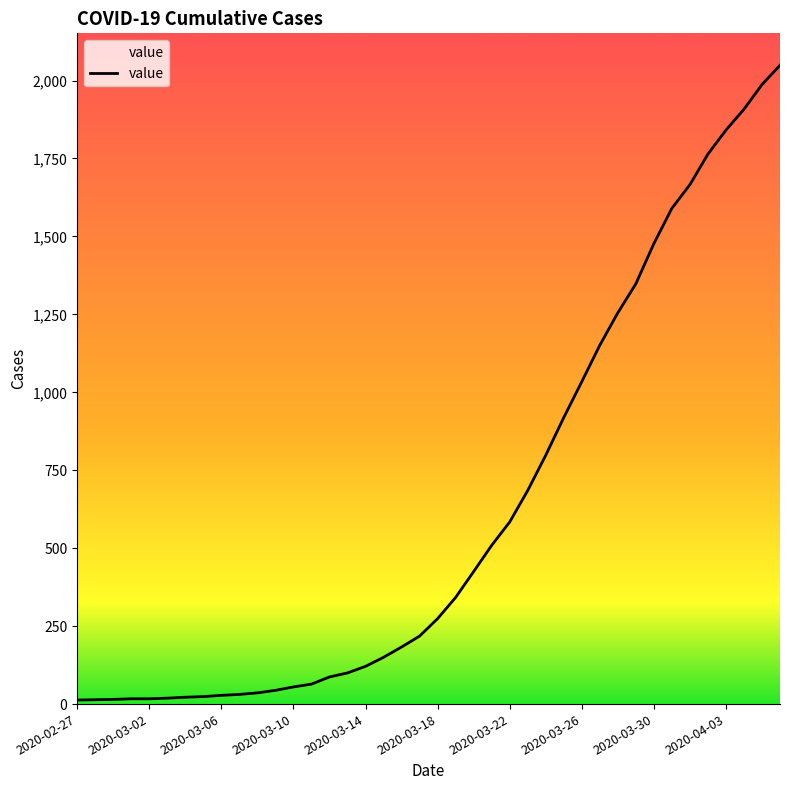

What is the difference between the maximum and minimum values?

2036